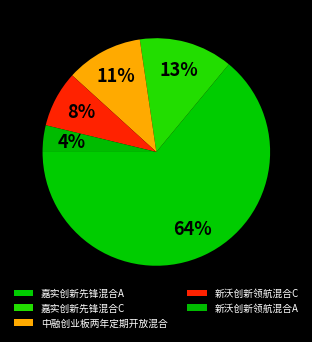

Which slice is the largest?

嘉实创新先锋混合A